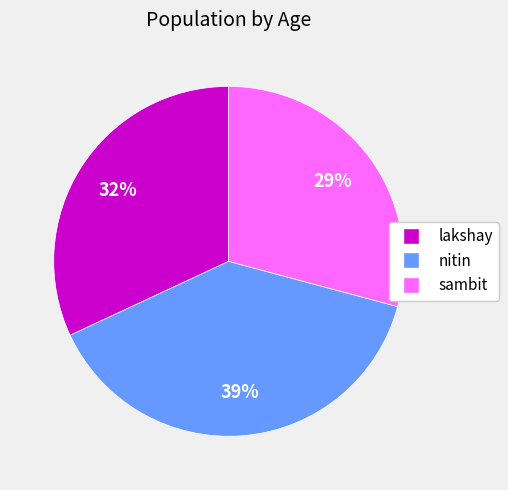

The lakshay slice represents 32% of the pie. True or false?

True